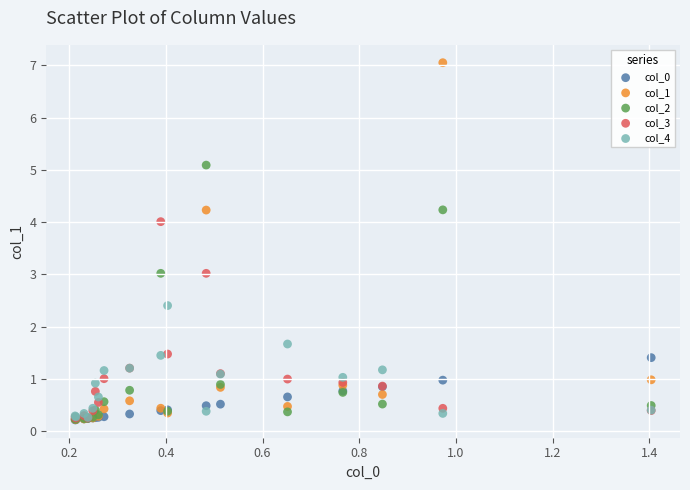

What are all the series names shown in the legend?

col_0, col_1, col_2, col_3, col_4